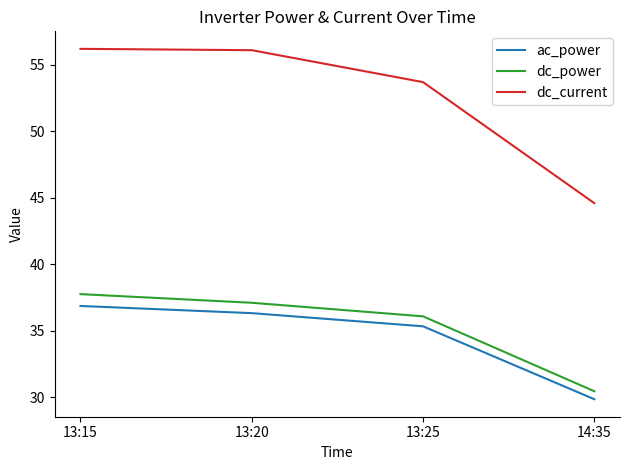

Read the dc_power value at 13:25.

36.1